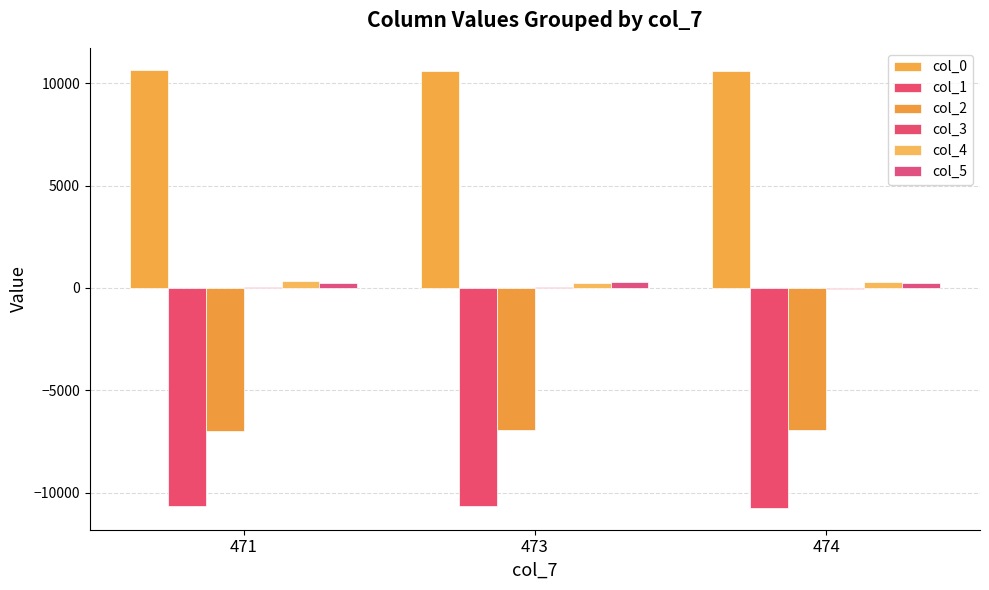

What is the value of the col_4 bar at the 3rd from the left?

289.0